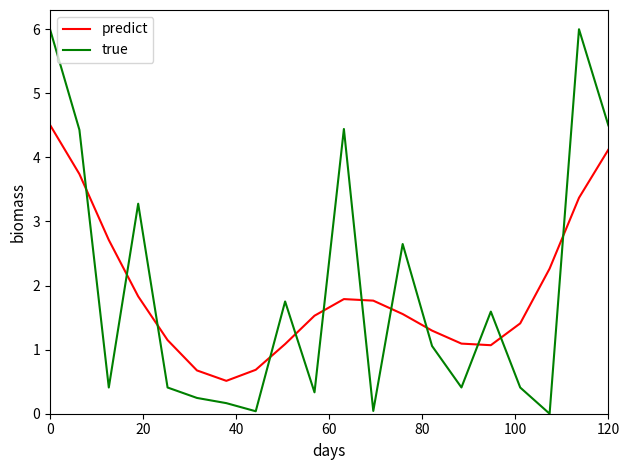

True or false: true has more than 0 points higher than both neighbors.

True